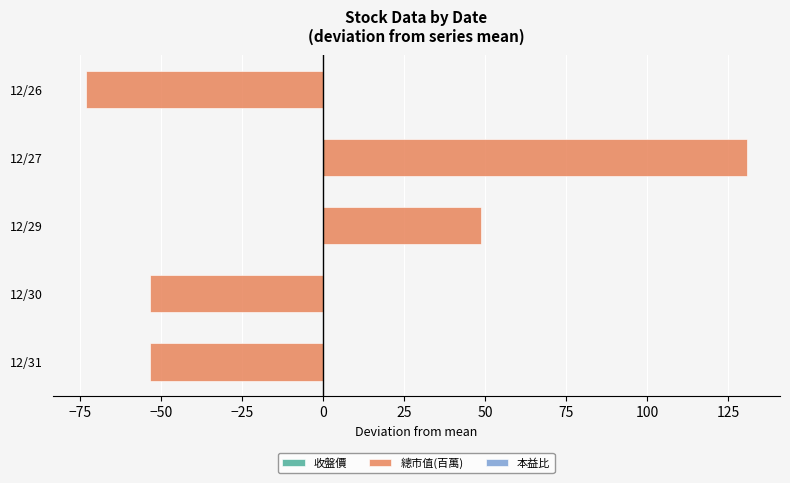

Which series has the widest spread of values?

總市值(百萬)